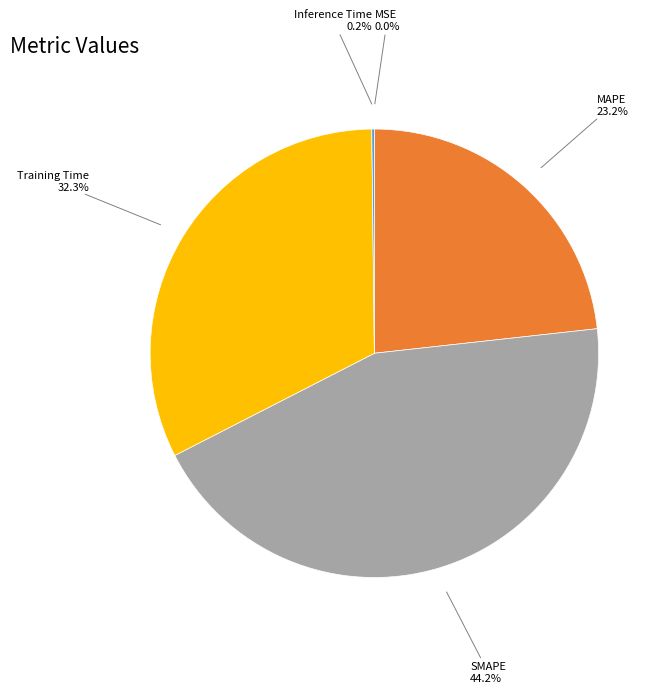

To the nearest percent, what is the difference between the largest and smallest slice percentages?

44%